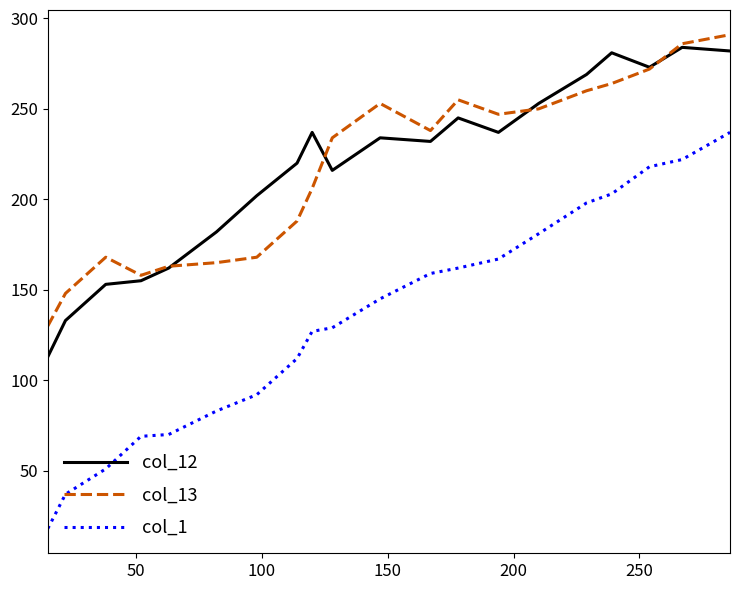

What is the maximum value for col_12?

284